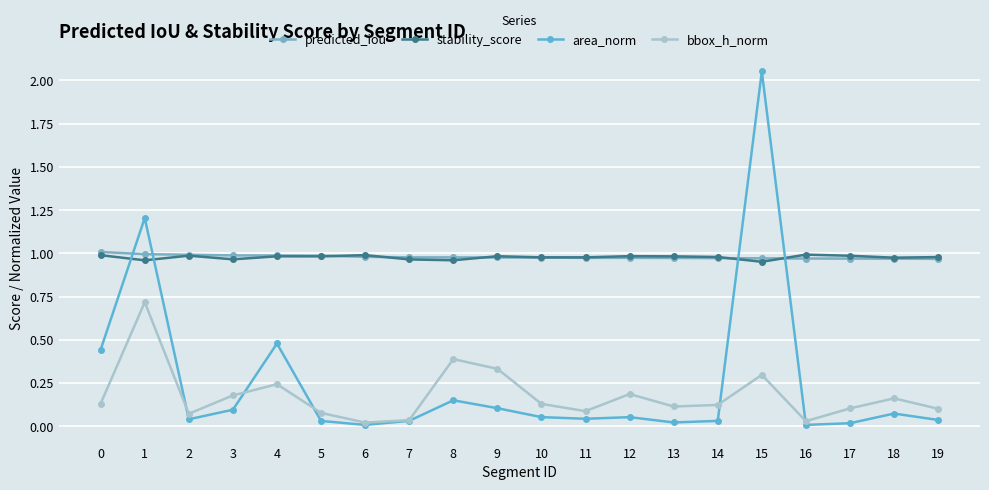

True or false: bbox_h_norm has a value of 0.0 at 16.

True